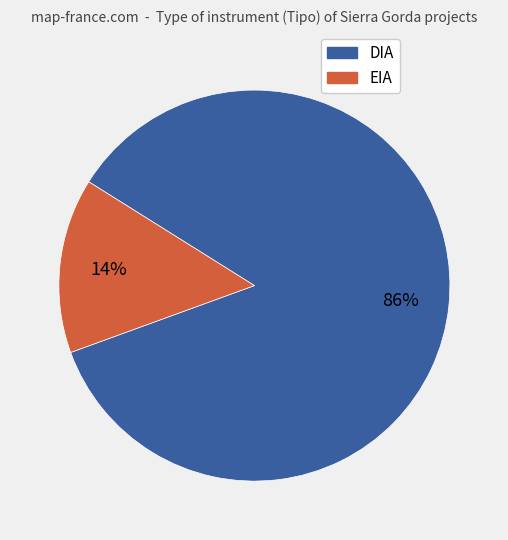

Count the number of slices in the pie.

2